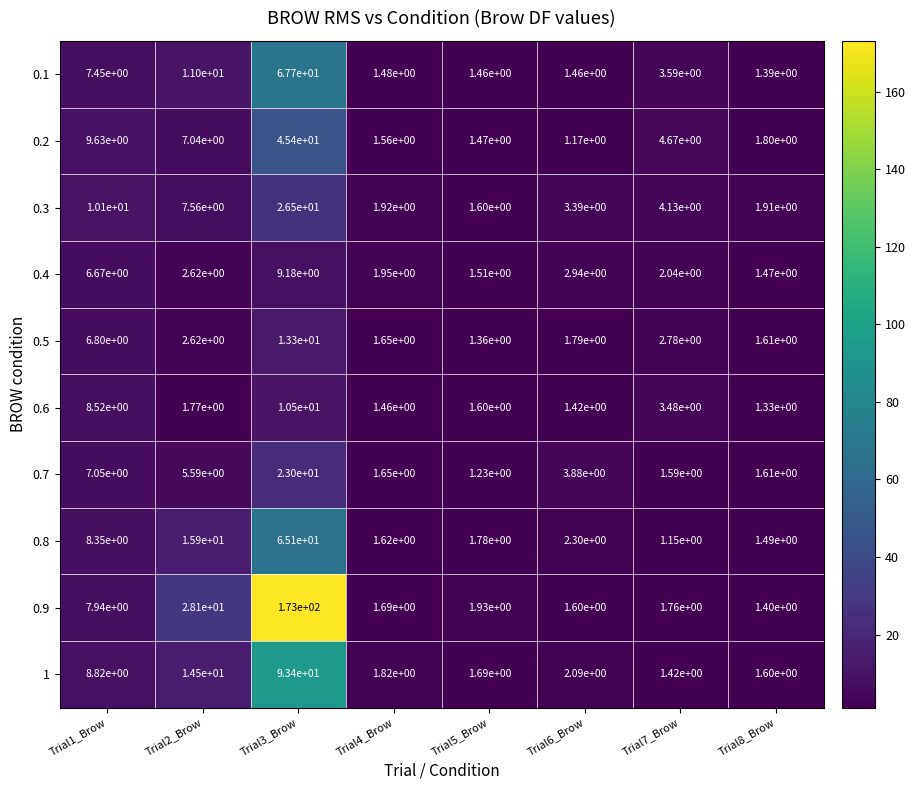

What is the greatest value displayed?

173.0